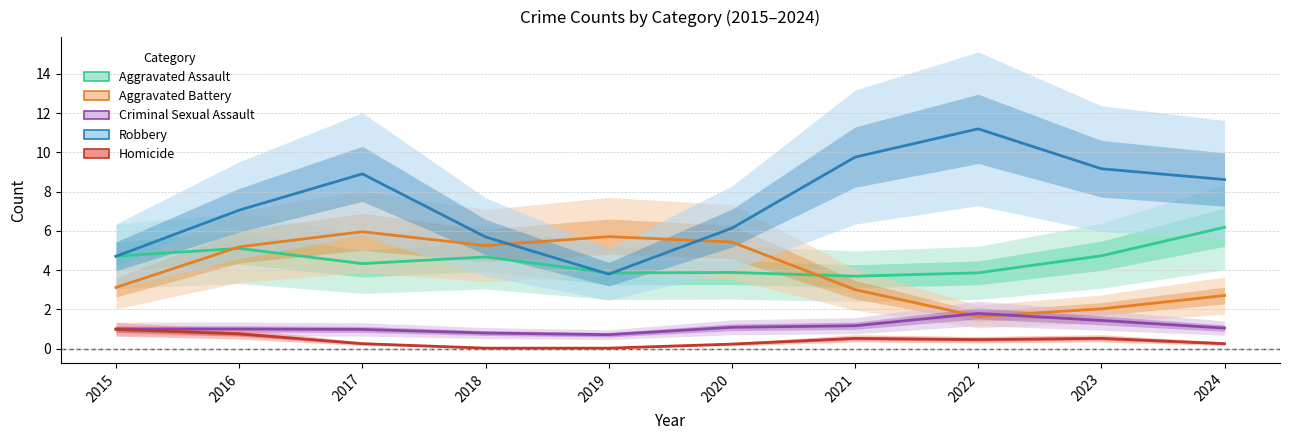

What are all the series names shown in the legend?

Aggravated Assault, Aggravated Battery, Criminal Sexual Assault, Robbery, Homicide